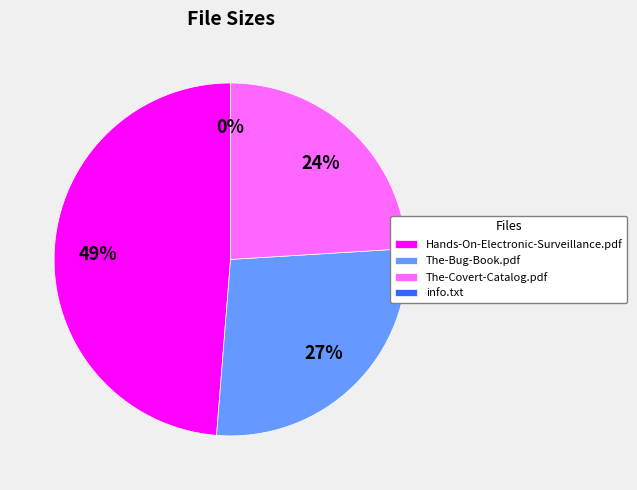

What is the largest slice in the pie chart?

Hands-On-Electronic-Surveillance.pdf